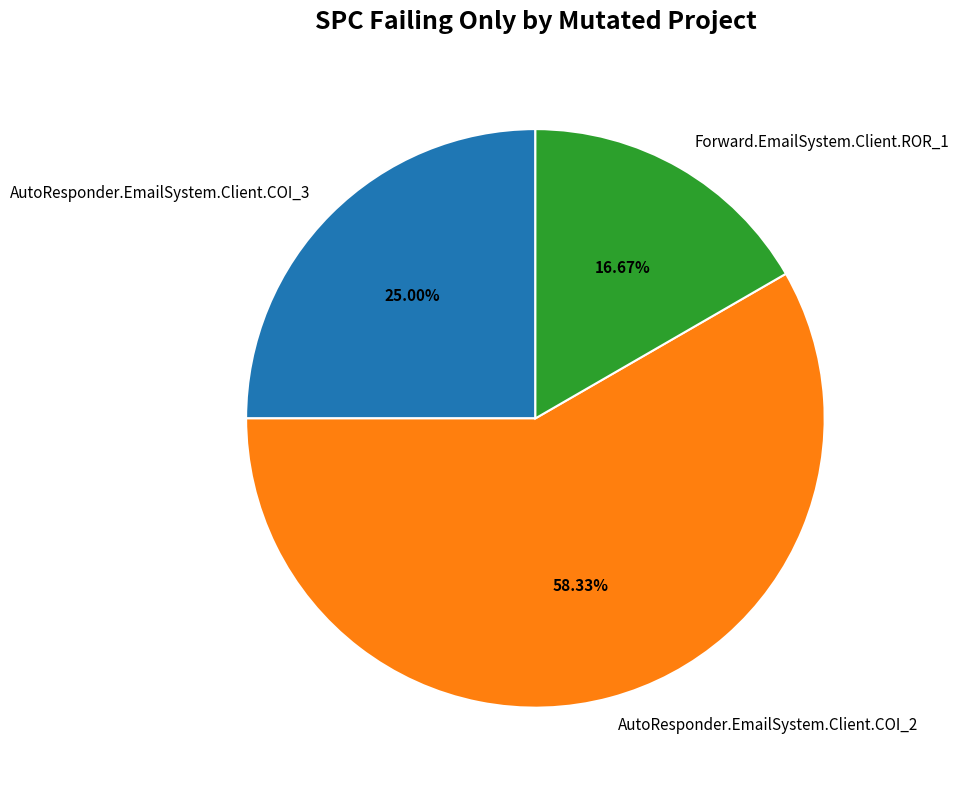

The AutoResponder.EmailSystem.Client.COI_3 slice represents 25% of the pie. True or false?

True